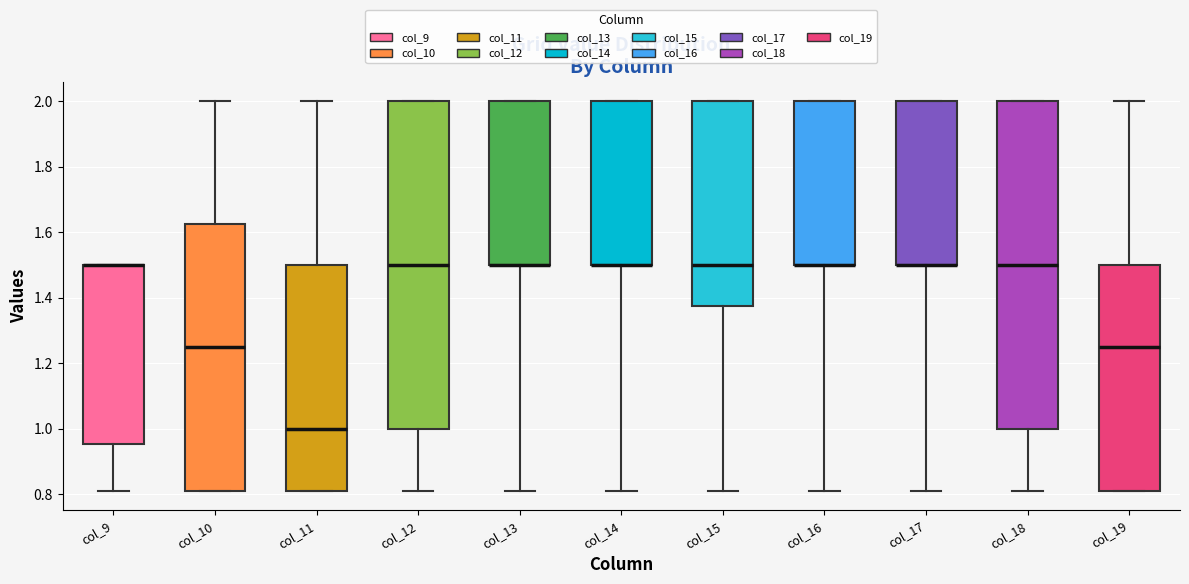

Reading left to right, read every box against the y-axis: the position of its median line, the range the box covers, and the ends of its whiskers. The values are not printed on the chart, so give them approximately, as read against the axis.

col_9: median 1.50 (drawn on the box's upper edge), box 0.96 to 1.50, whiskers 0.82 to 1.50
col_10: median 1.26, box 0.82 to 1.62, whiskers 0.82 to 2.00
col_11: median 1.00, box 0.82 to 1.50, whiskers 0.82 to 2.00
col_12: median 1.50, box 1.00 to 2.00, whiskers 0.82 to 2.00
col_13: median 1.50 (drawn on the box's lower edge), box 1.50 to 2.00, whiskers 0.82 to 2.00
col_14: median 1.50 (drawn on the box's lower edge), box 1.50 to 2.00, whiskers 0.82 to 2.00
col_15: median 1.50, box 1.38 to 2.00, whiskers 0.82 to 2.00
col_16: median 1.50 (drawn on the box's lower edge), box 1.50 to 2.00, whiskers 0.82 to 2.00
col_17: median 1.50 (drawn on the box's lower edge), box 1.50 to 2.00, whiskers 0.82 to 2.00
col_18: median 1.50, box 1.00 to 2.00, whiskers 0.82 to 2.00
col_19: median 1.26, box 0.82 to 1.50, whiskers 0.82 to 2.00